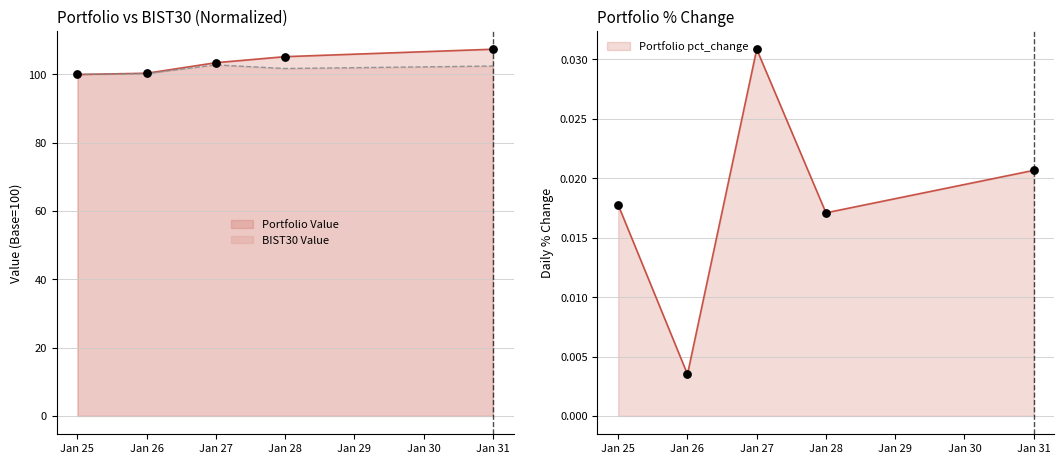

Which series has the largest total across all categories?

Portfolio Value